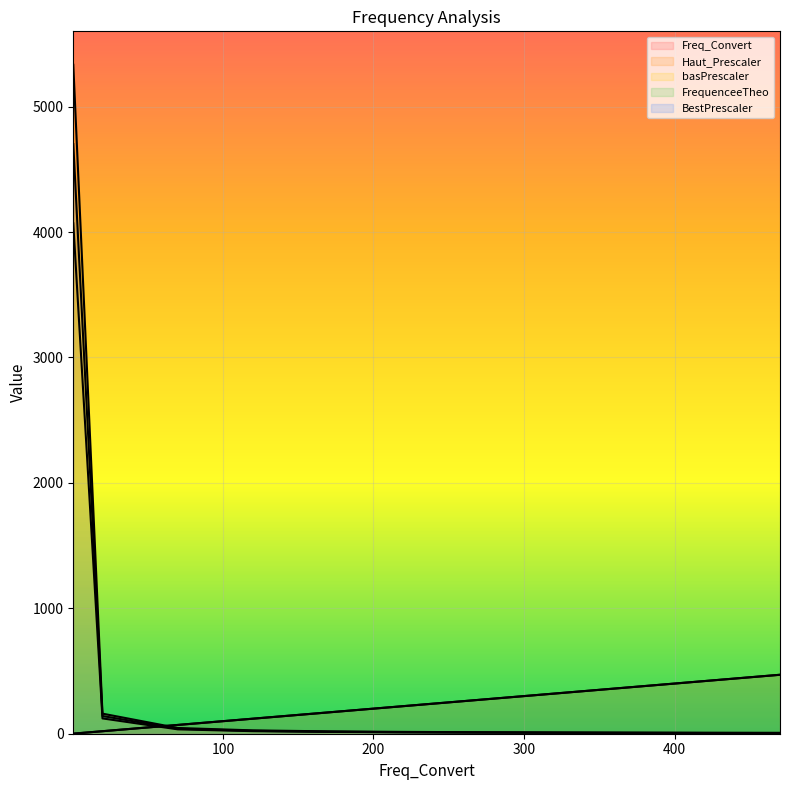

Between which two adjacent categories do basPrescaler and Freq_Convert first intersect?

20 and 70